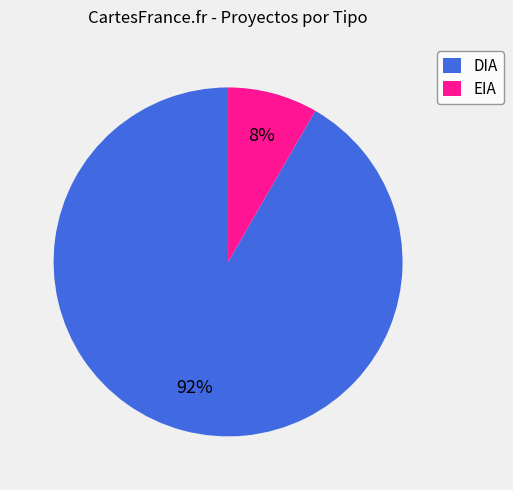

Which has a higher value, EIA or DIA?

DIA